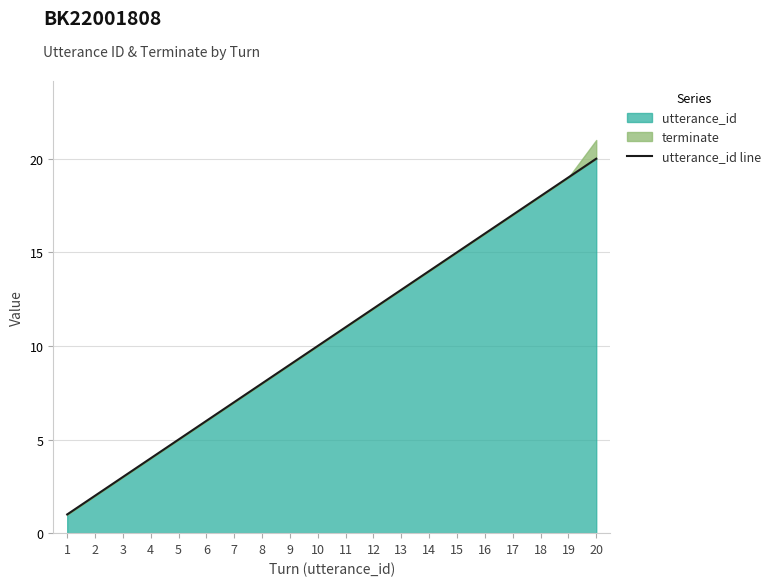

Where does the data first go above 11?

12